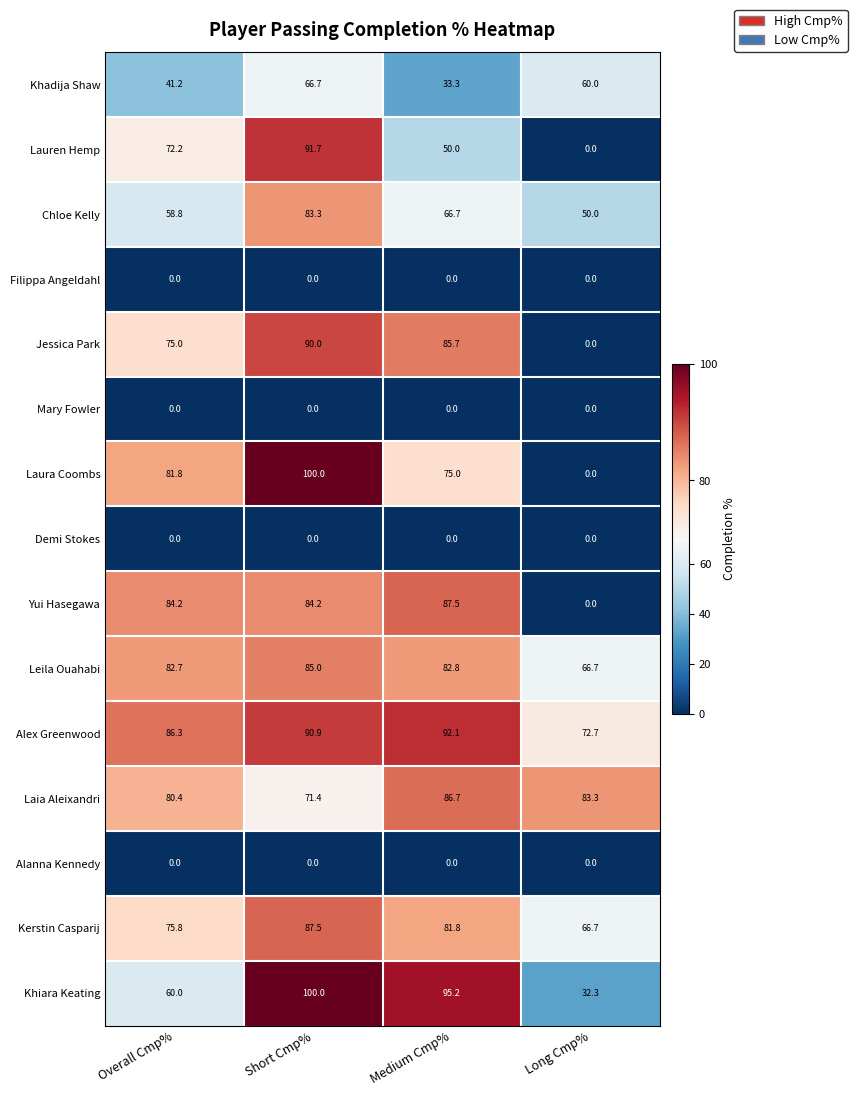

List the labels in order of Chloe Kelly value, smallest first.

Long Cmp%, Overall Cmp%, Medium Cmp%, Short Cmp%